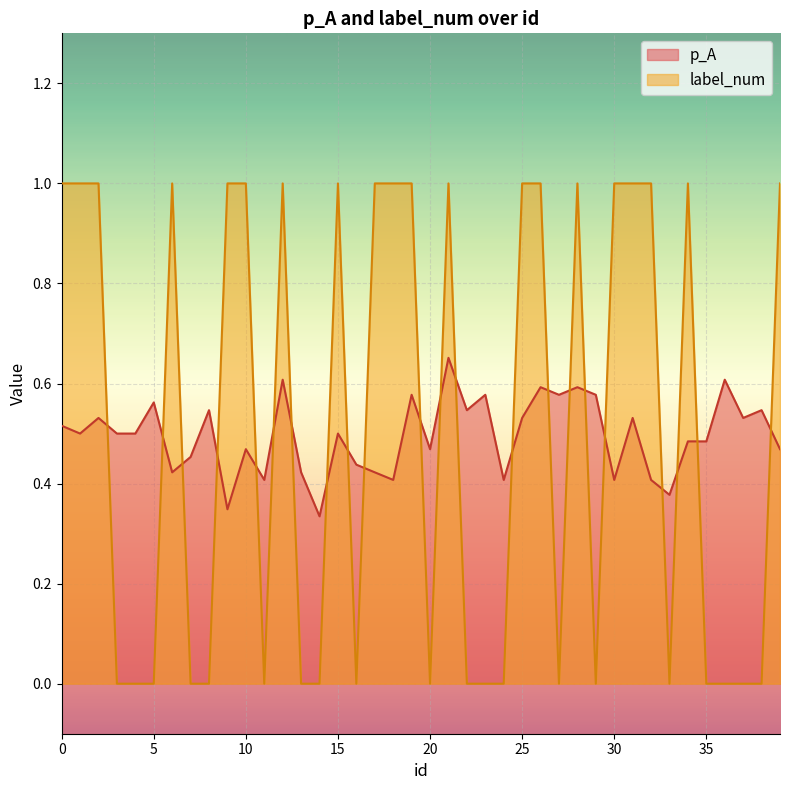

Rank the series at 16 from lowest to highest value.

label_num, p_A